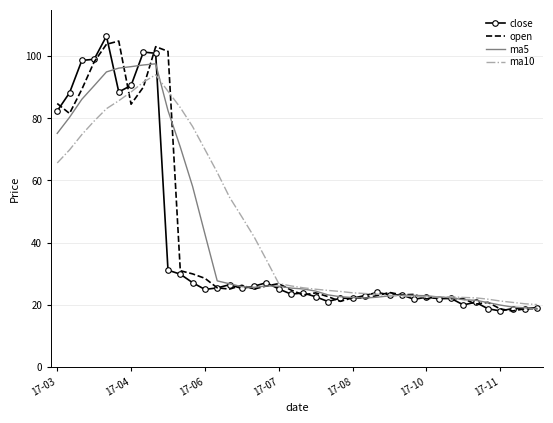

What is the smallest value displayed?

18.1